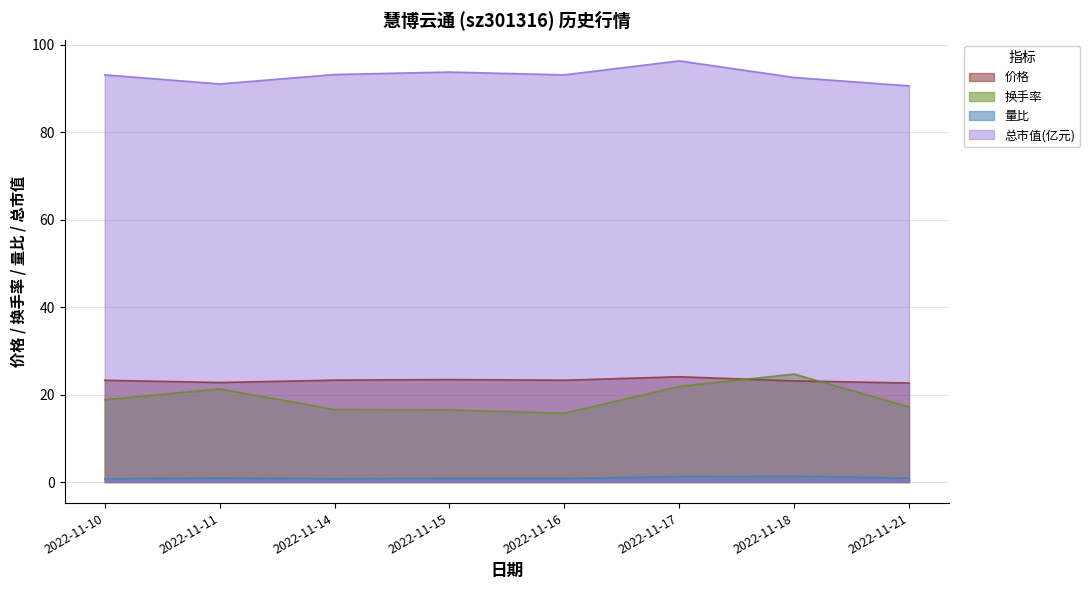

What is the average value of the 价格 series?

23.2